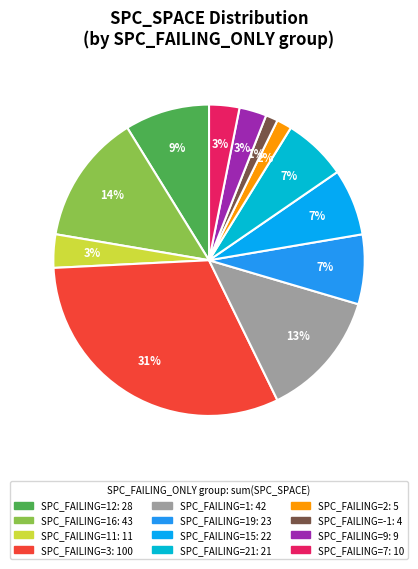

Count the number of slices in the pie.

12